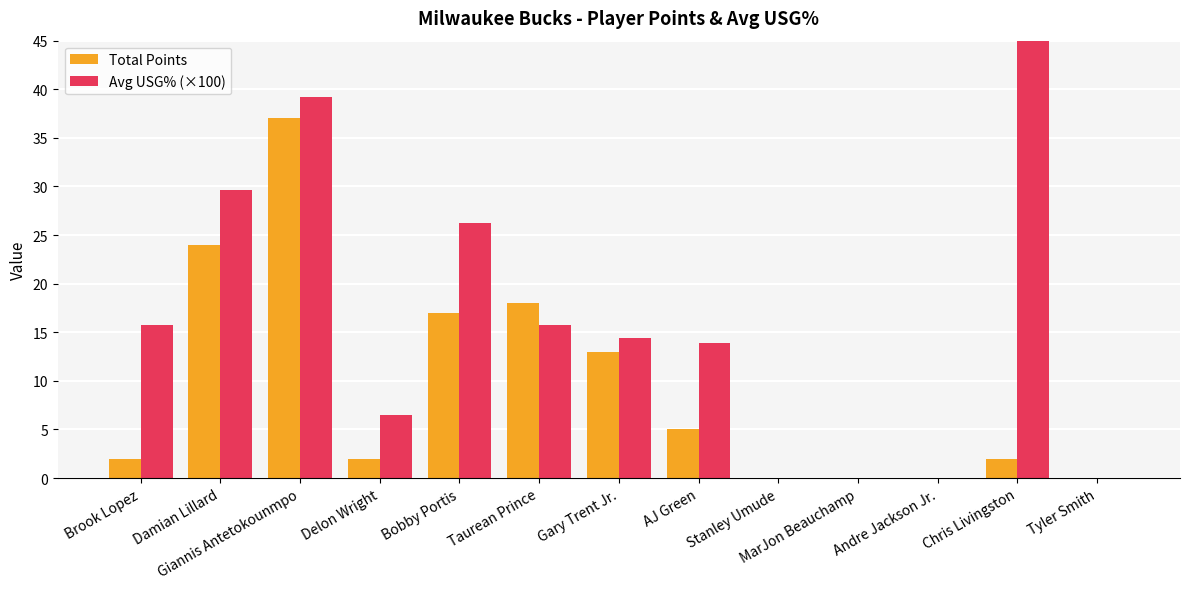

At Taurean Prince, list the series in order from smallest to largest.

Avg USG% (×100), Total Points